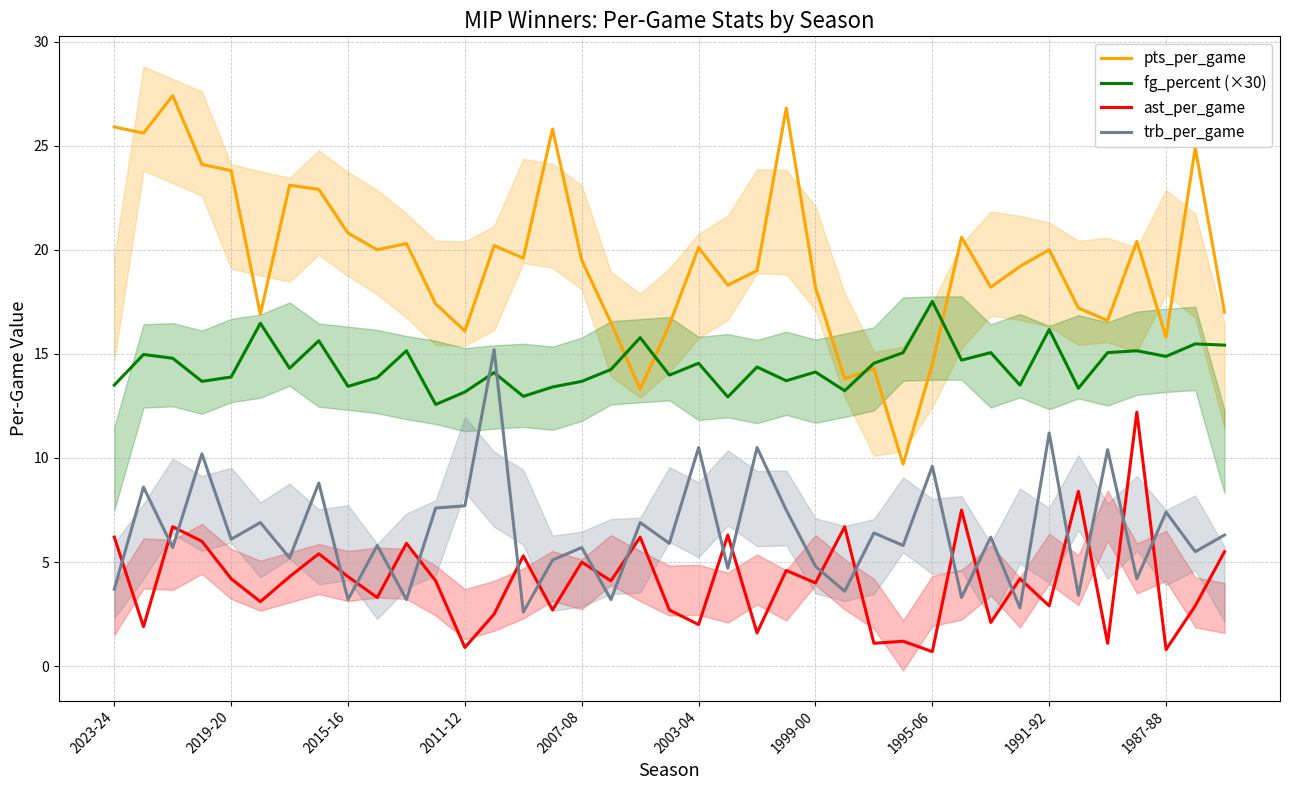

Is the value of pts_per_game at 30 greater than the value of trb_per_game at 13?

Yes